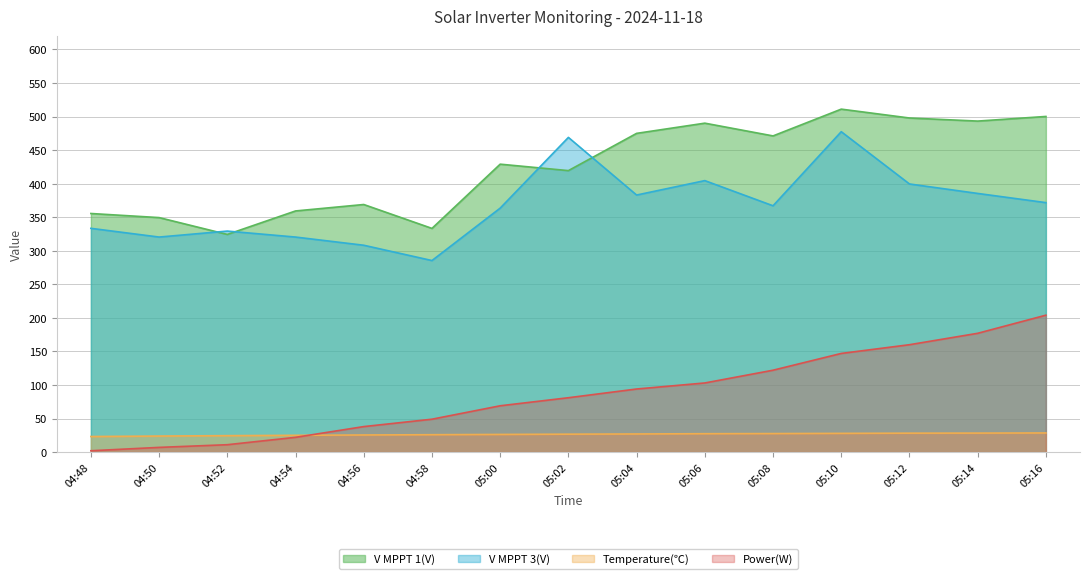

Which series changed the most between 04:48 and 05:08?

Power(W)